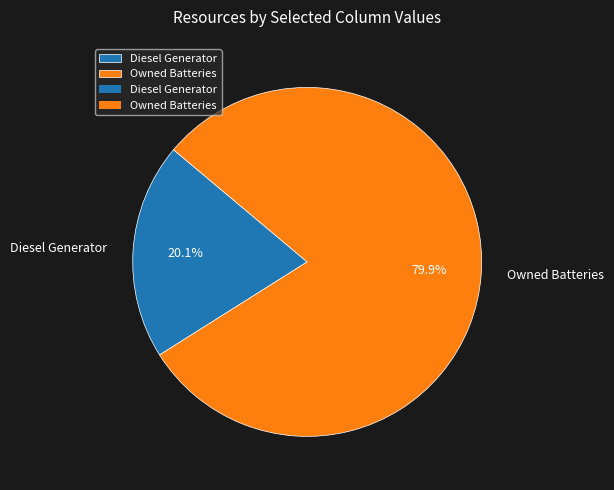

How many slices are in this pie chart?

2